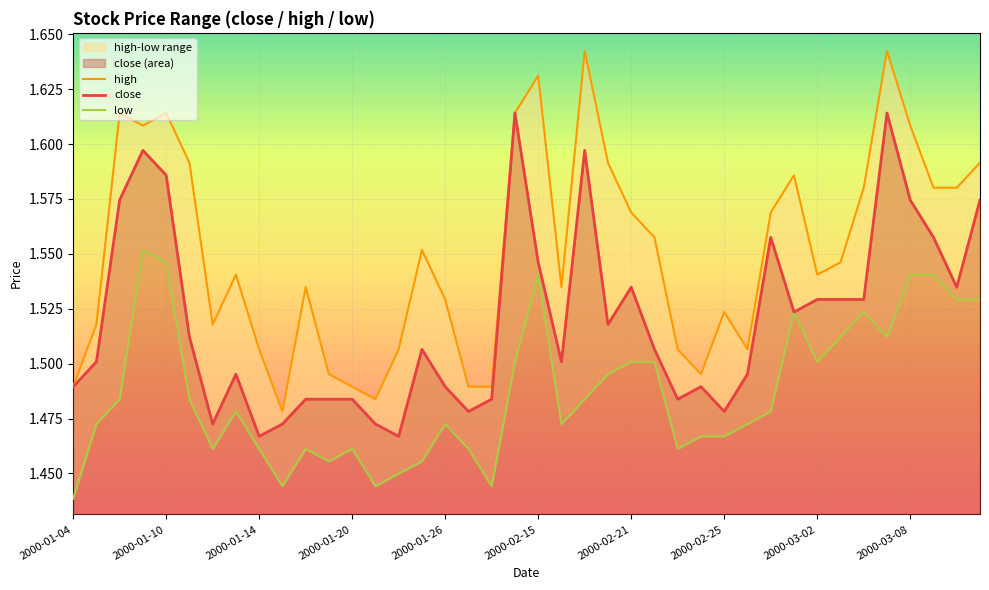

List the series in order of their overall mean, highest first.

high, close, low